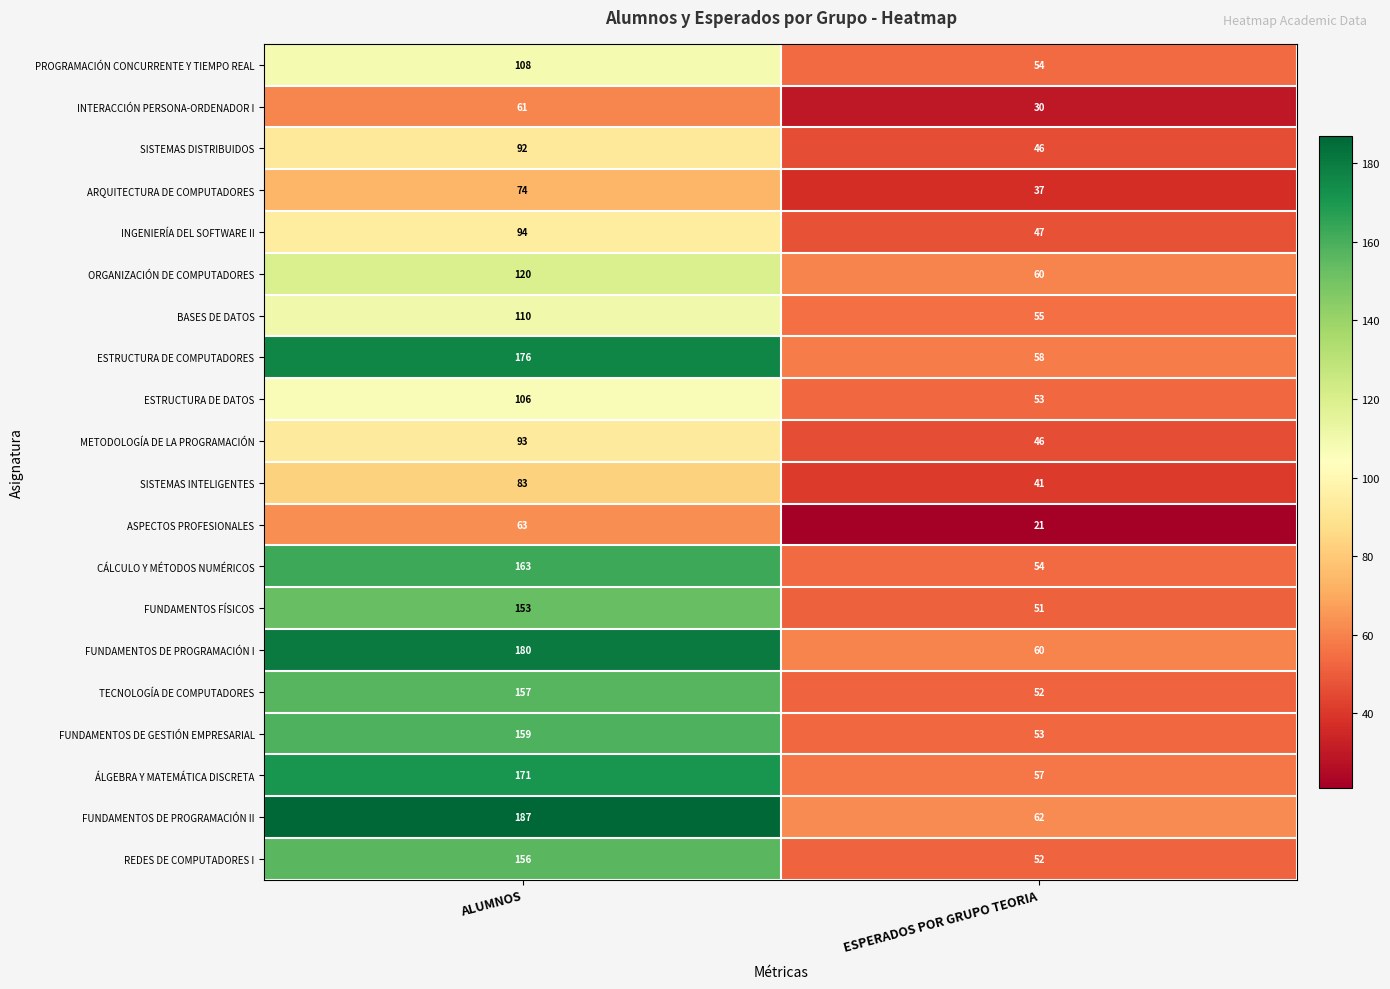

Read the BASES DE DATOS value at ALUMNOS, to the nearest 10.

110